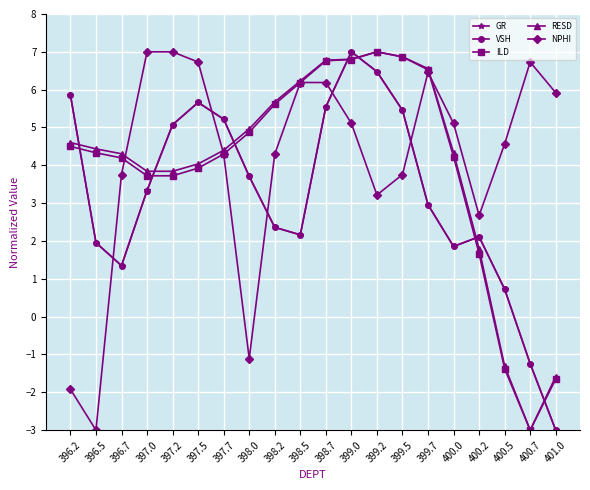

Which series changed the most between 397.7 and 398.7?

ILD